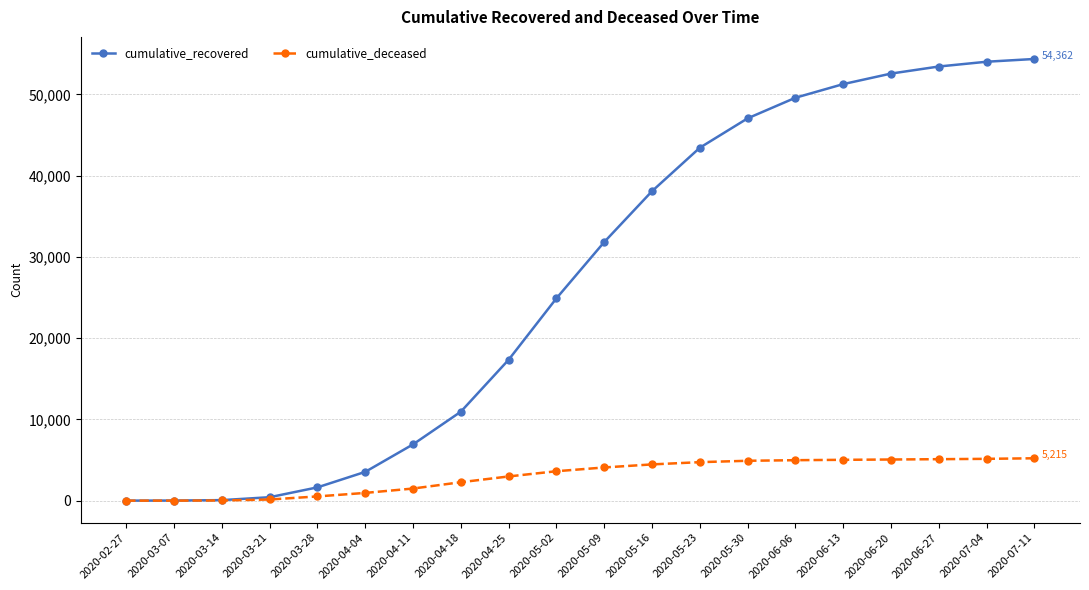

What is the label of the 14th point from the left?

2020-05-30